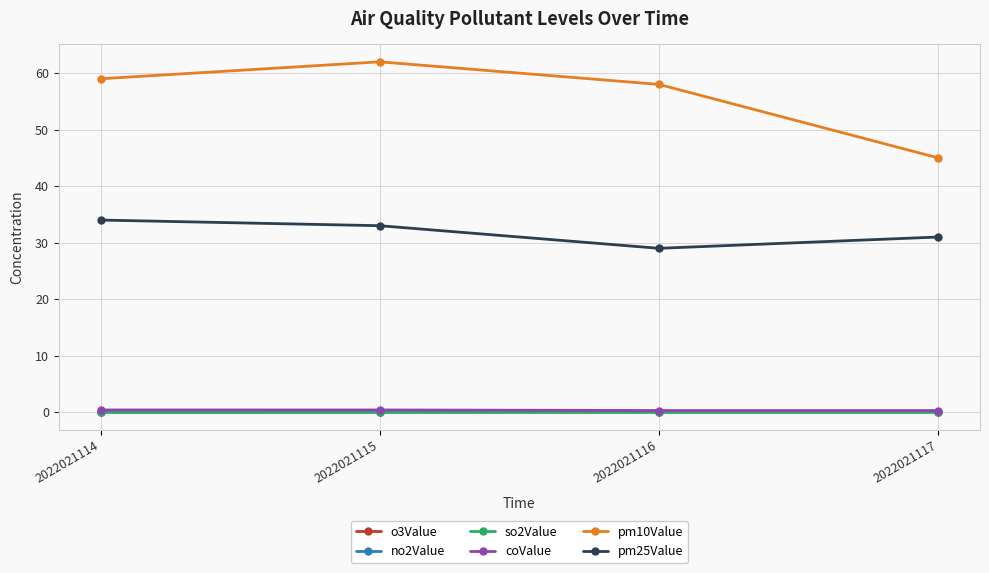

True or false: so2Value and o3Value cross at least once.

False